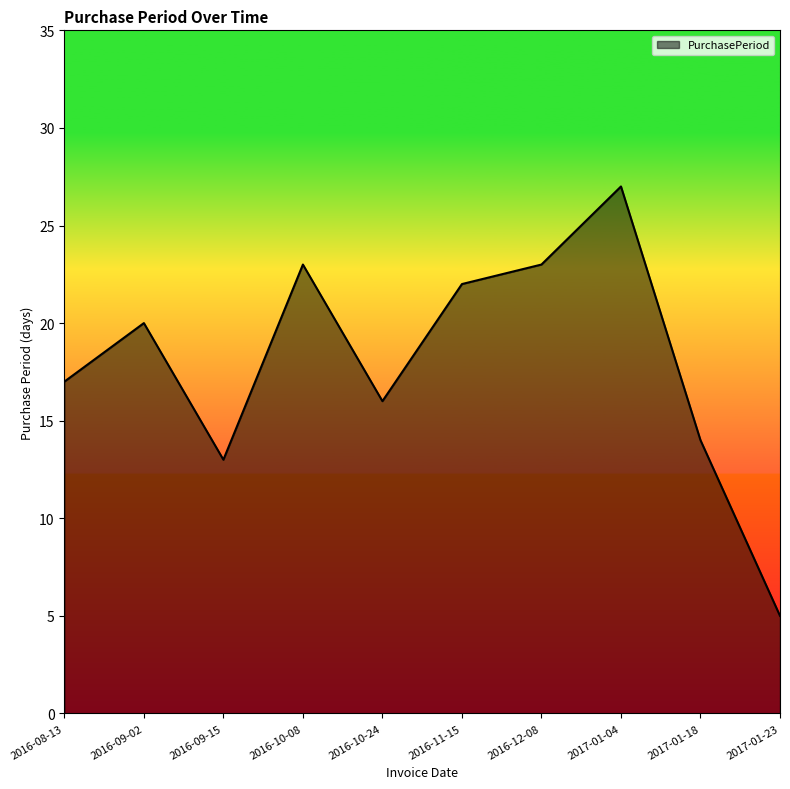

The chart shows a value of 27 at 2017-01-04. True or false?

True